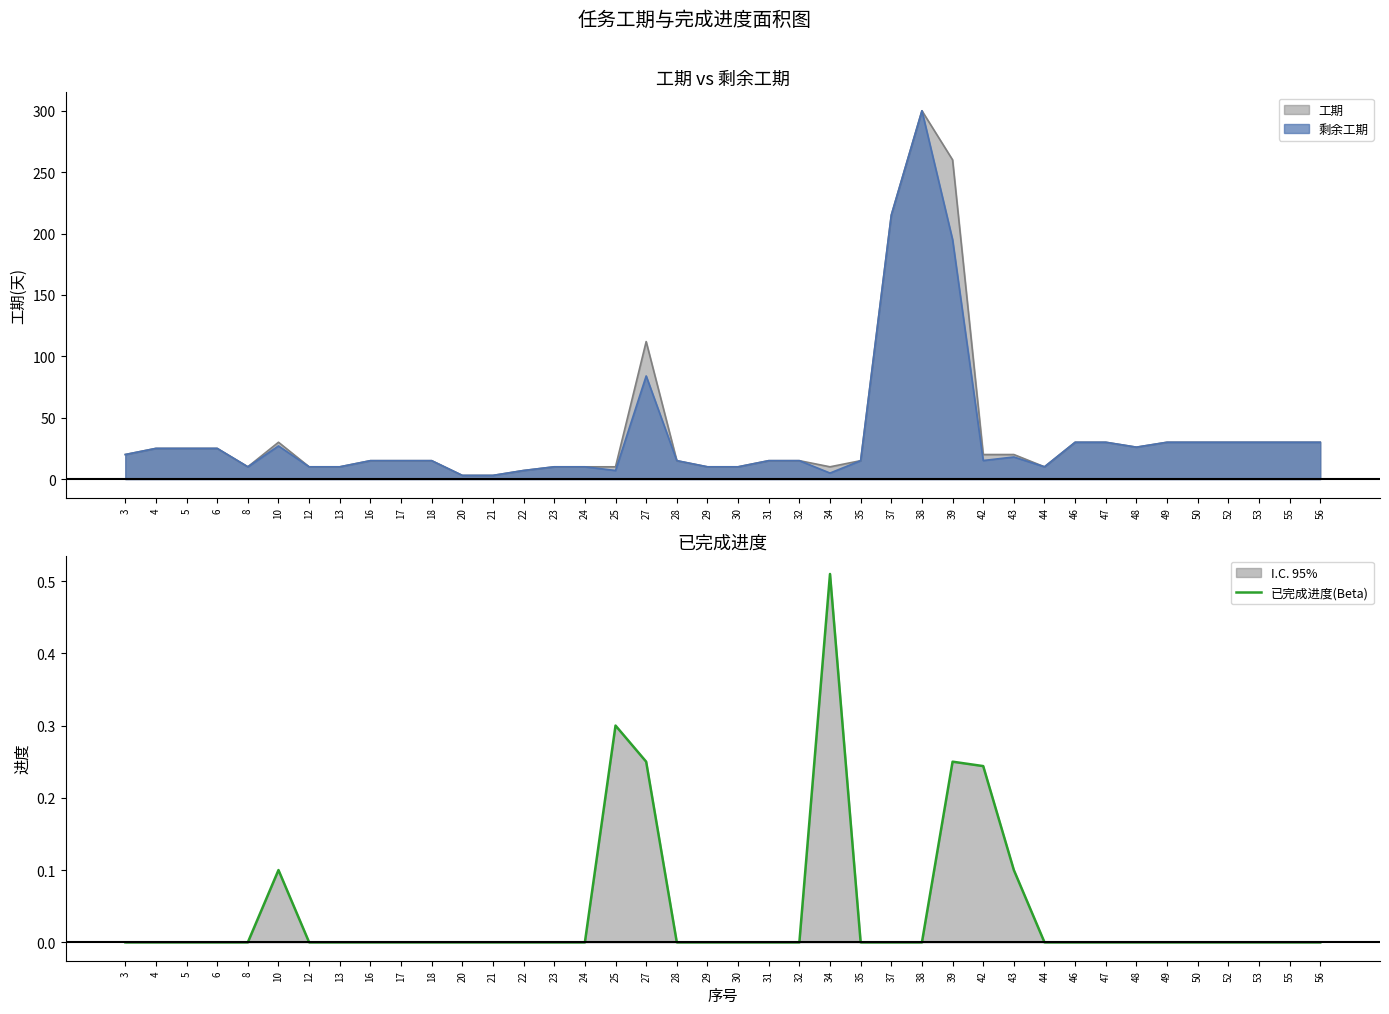

Between 37 and 30, which is larger?

37